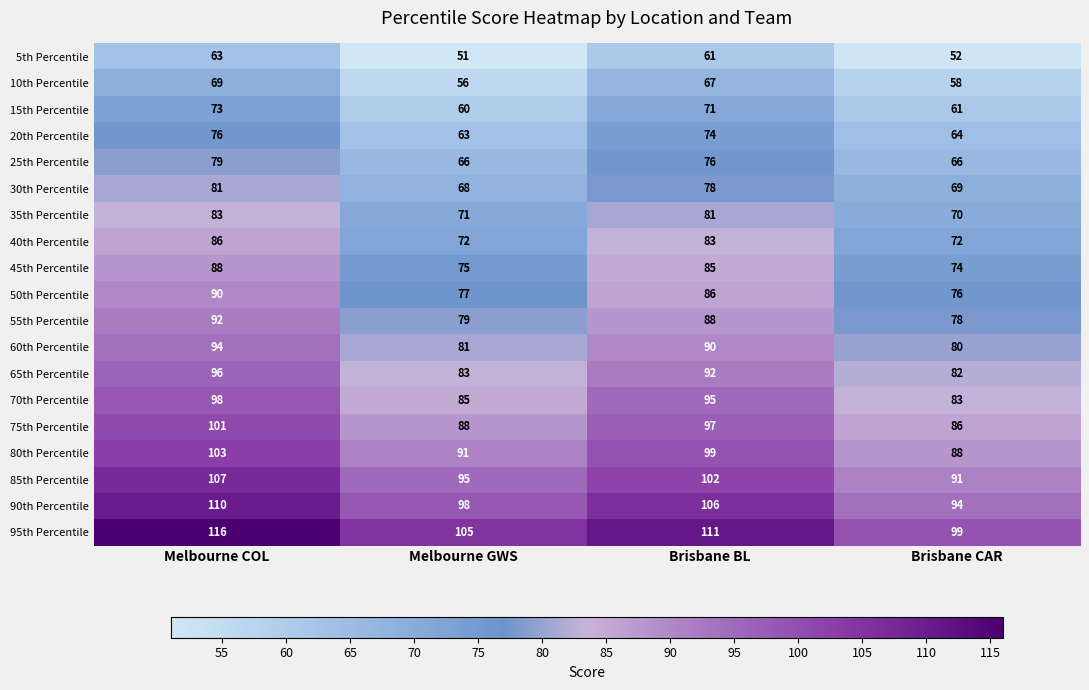

At which label is 10th Percentile closest to 62?

Brisbane CAR